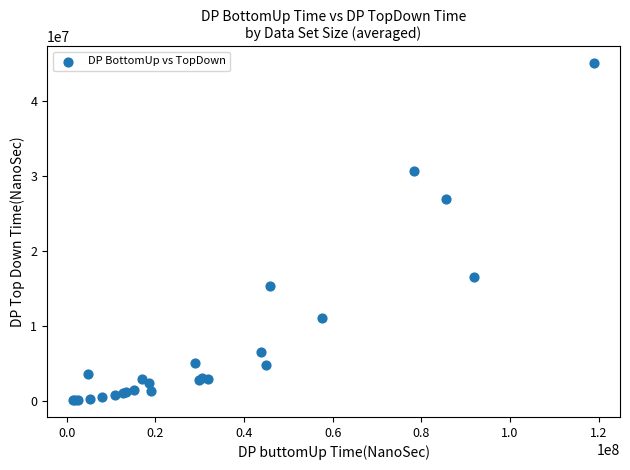

What Y value in the scatter plot is closest to 22568016?

26962339.2